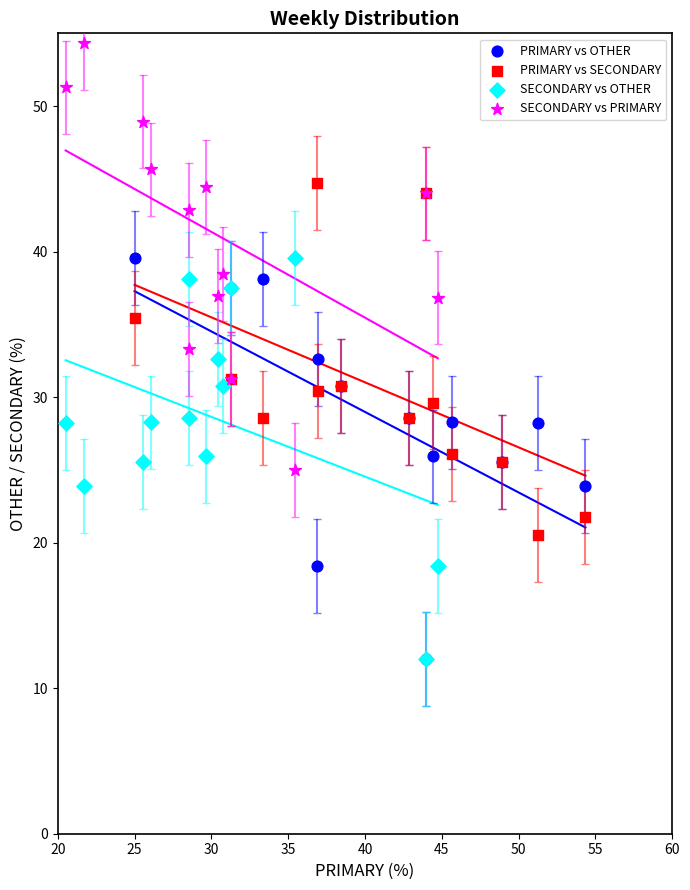

What are all the series names shown in the legend?

PRIMARY vs OTHER, PRIMARY vs SECONDARY, SECONDARY vs OTHER, SECONDARY vs PRIMARY